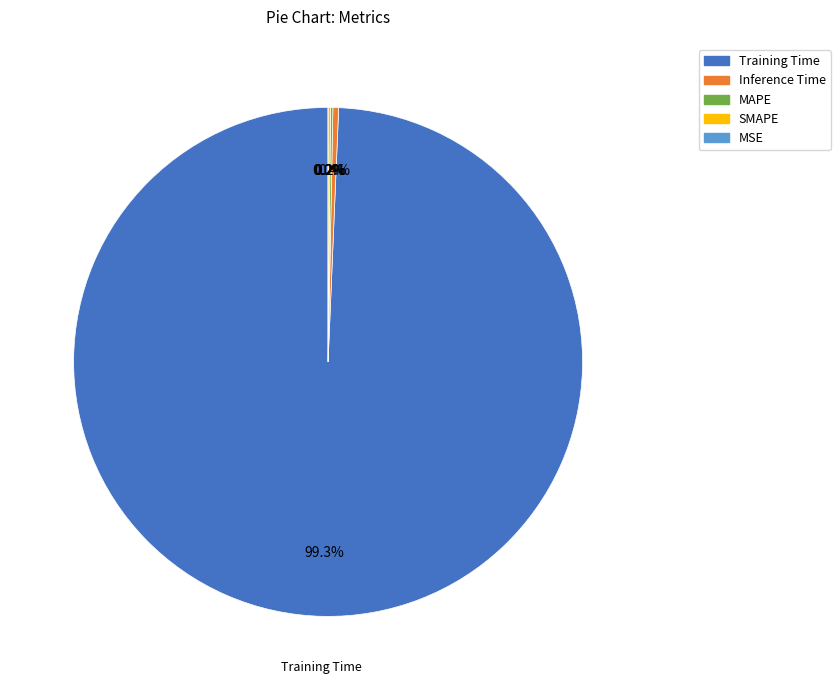

Between Training Time and Inference Time, which is larger?

Training Time